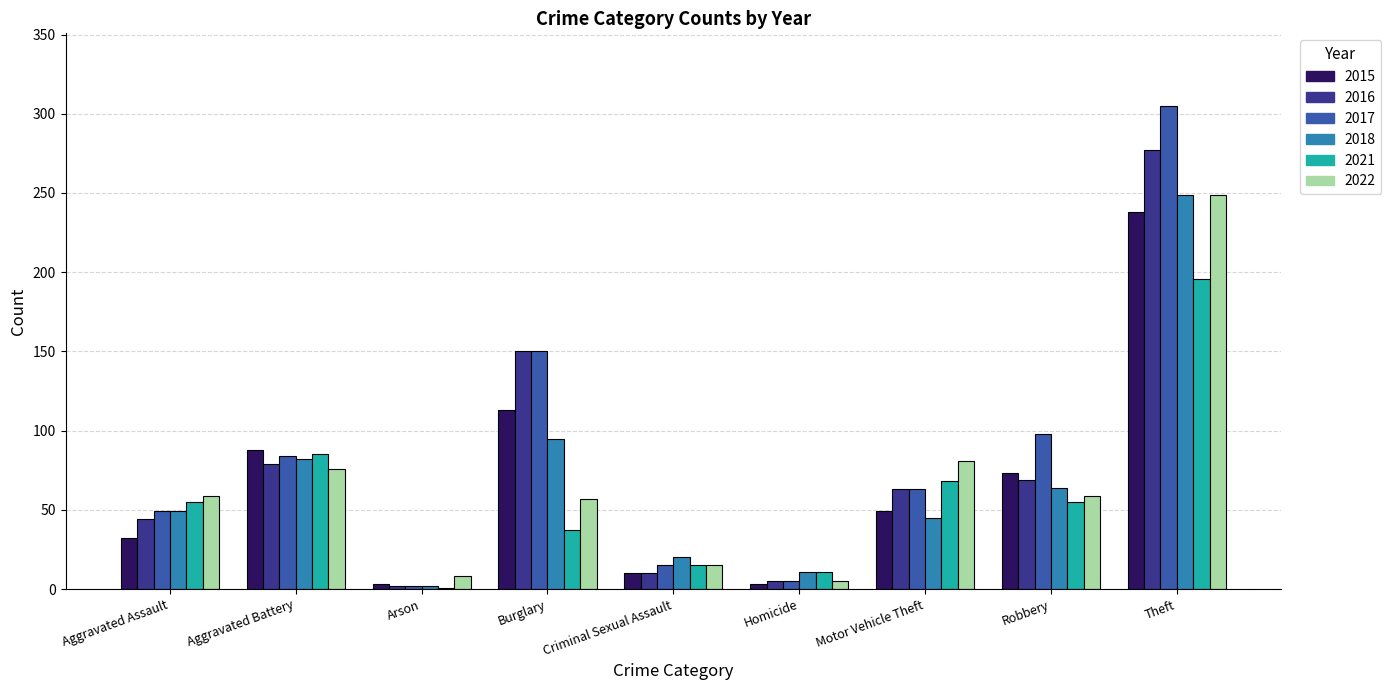

How many distinct data groups are displayed?

6